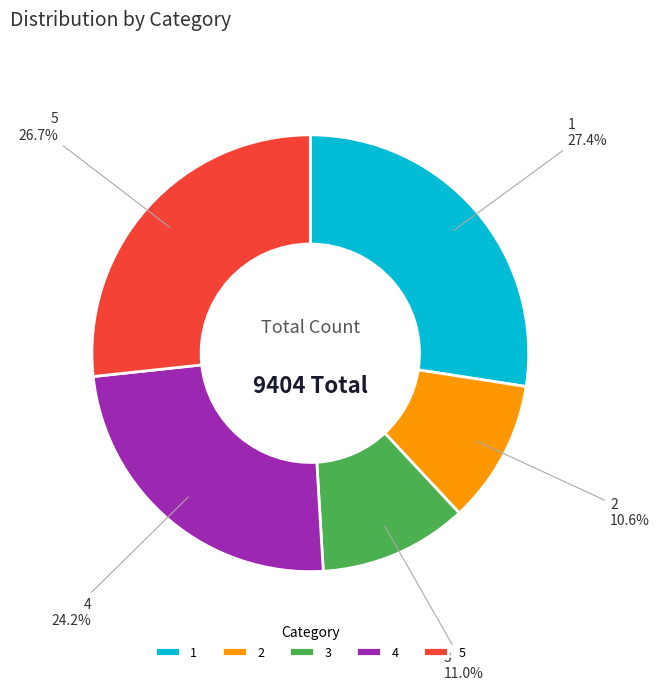

Which category has the biggest portion of the pie?

1